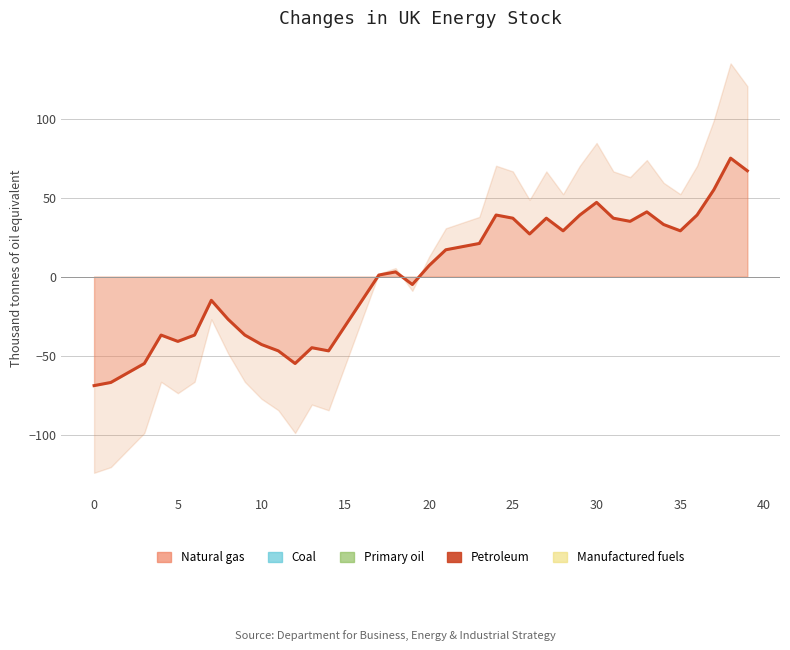

Reading left to right, list all the values displayed in this chart.

0=-69	1=-67	2=-61	3=-55	4=-37	5=-41	6=-37	7=-15	8=-27	9=-37	10=-43	11=-47	12=-55	13=-45	14=-47	15=-31	16=-15	17=1	18=3	19=-5	20=7	21=17	22=19	23=21	24=39	25=37	26=27	27=37	28=29	29=39	30=47	31=37	32=35	33=41	34=33	35=29	36=39	37=55	38=75	39=67